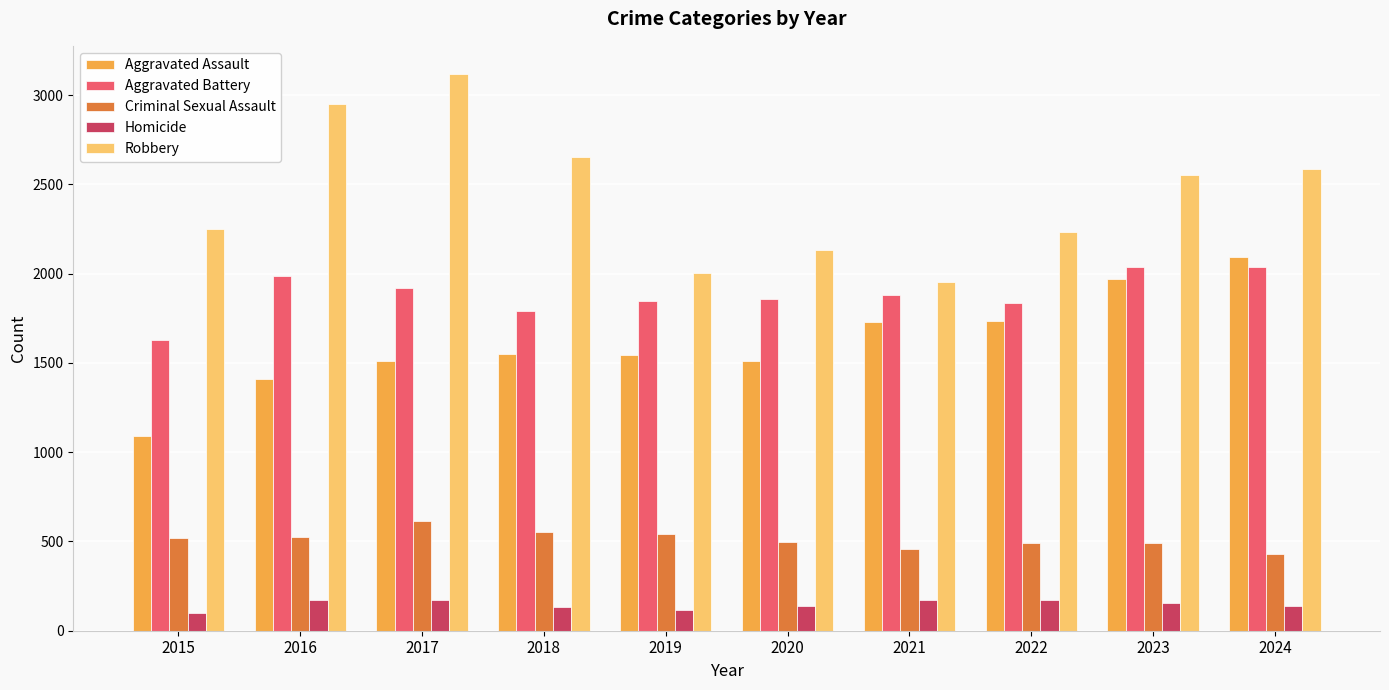

At 2015, list the series in order from smallest to largest.

Homicide, Criminal Sexual Assault, Aggravated Assault, Aggravated Battery, Robbery